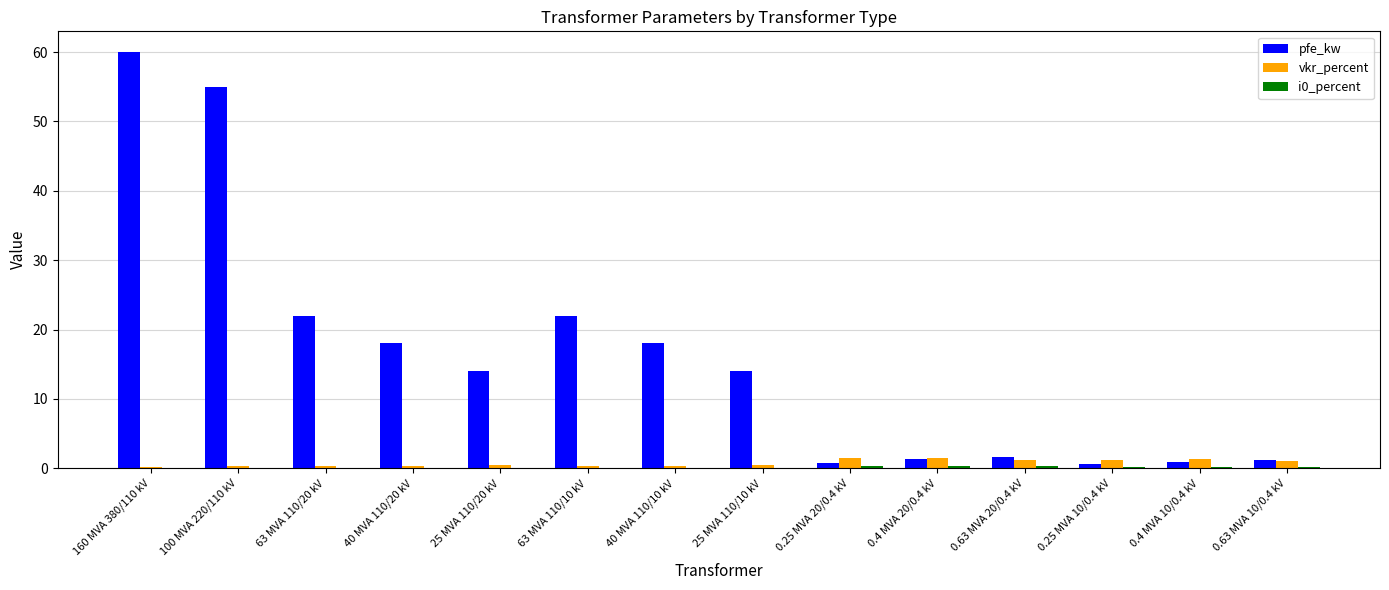

Are the bars grouped side by side (vs. stacked)?

Yes